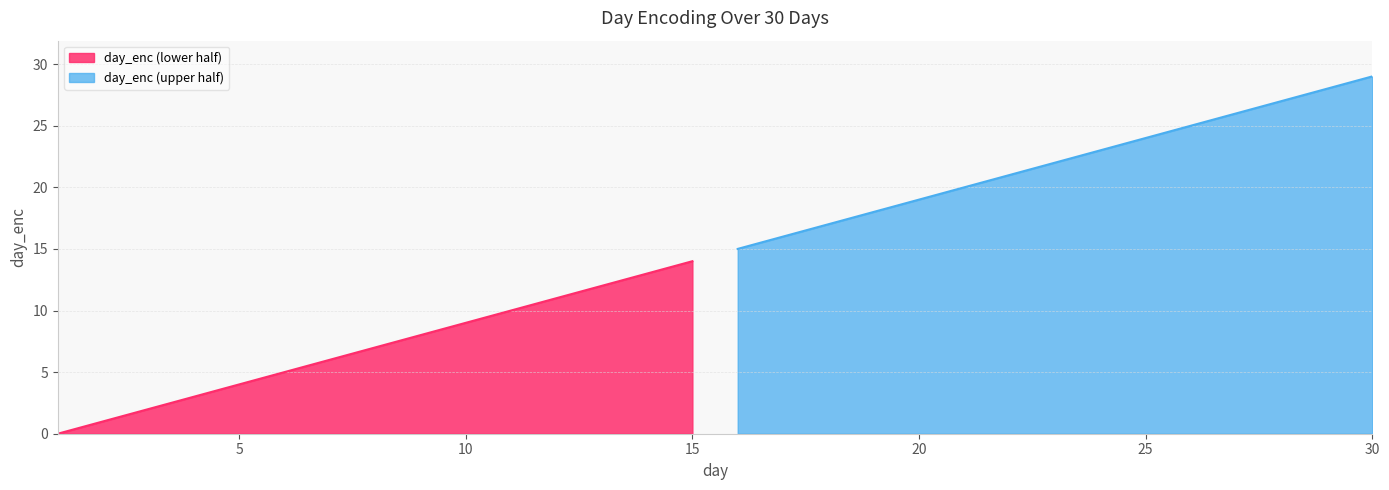

The value at 4 is 3. True or false?

True